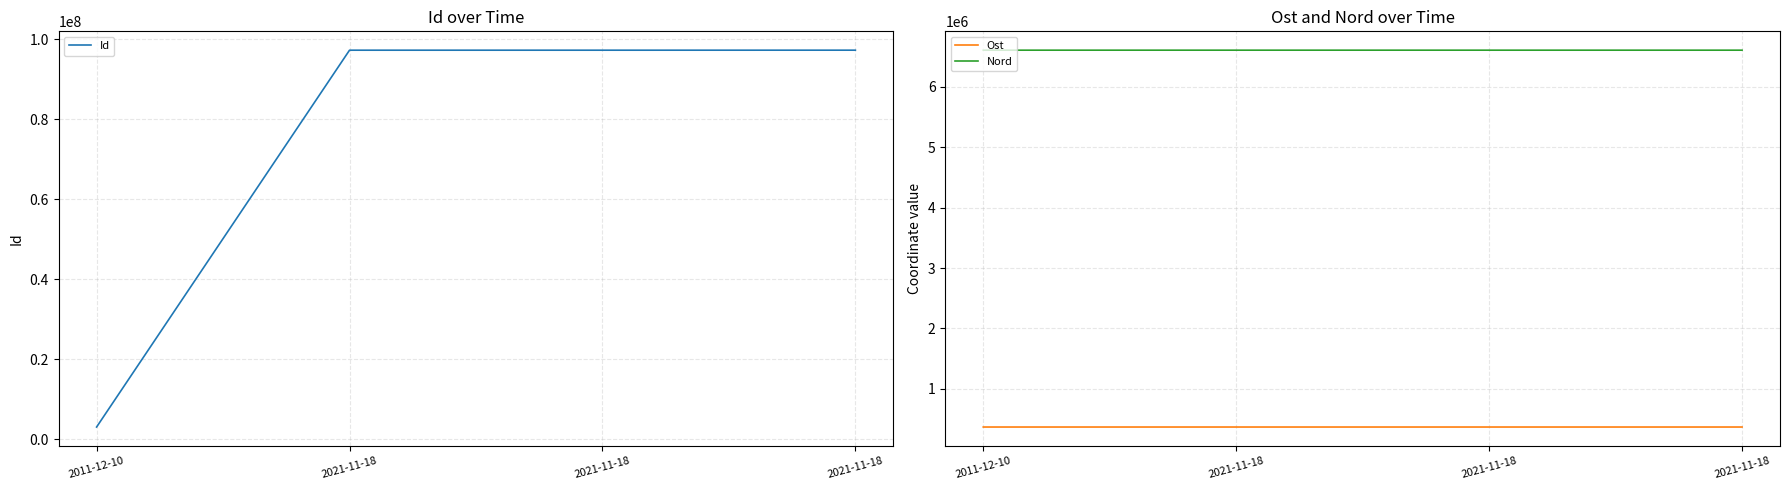

What is the difference between the second highest and second lowest values in the Ost series?

9.1